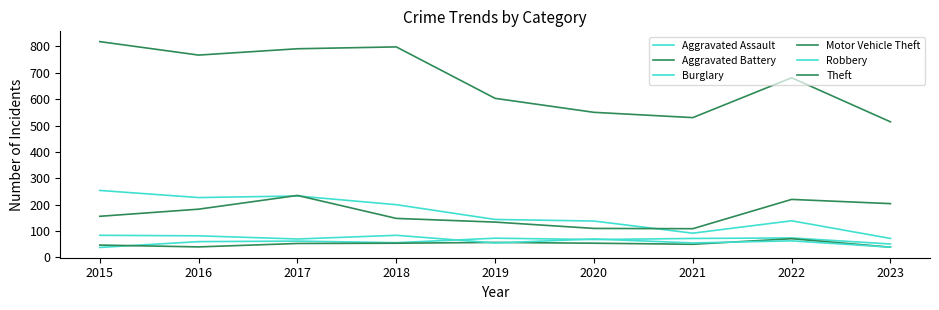

Does the chart have visible grid lines?

No